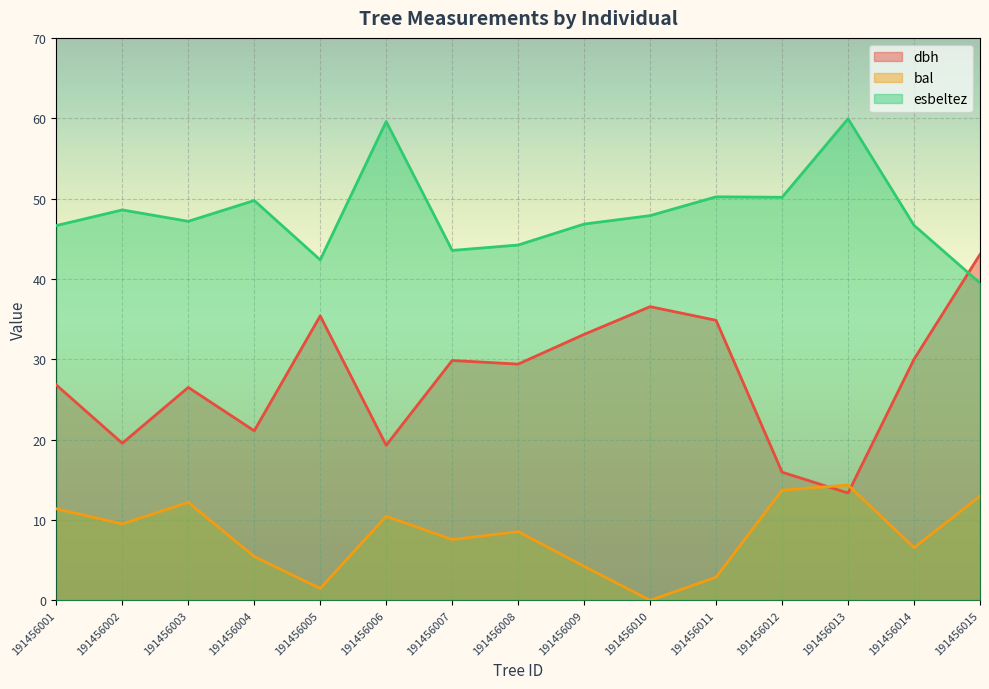

The value of esbeltez at 191456010 is 47.9. True or false?

True